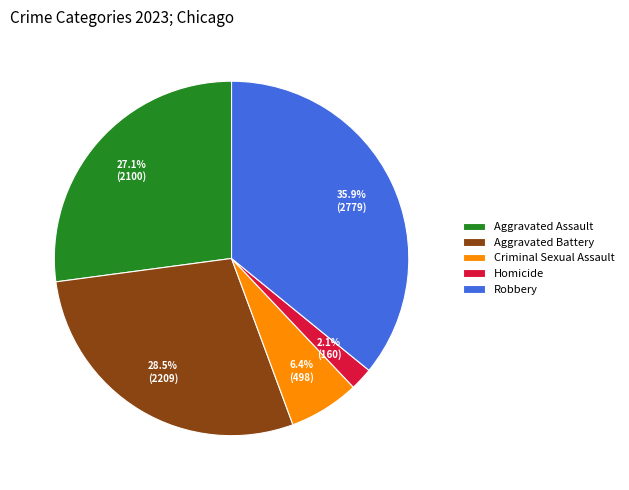

To the nearest percent, what is the combined percentage of Robbery and Criminal Sexual Assault?

42%